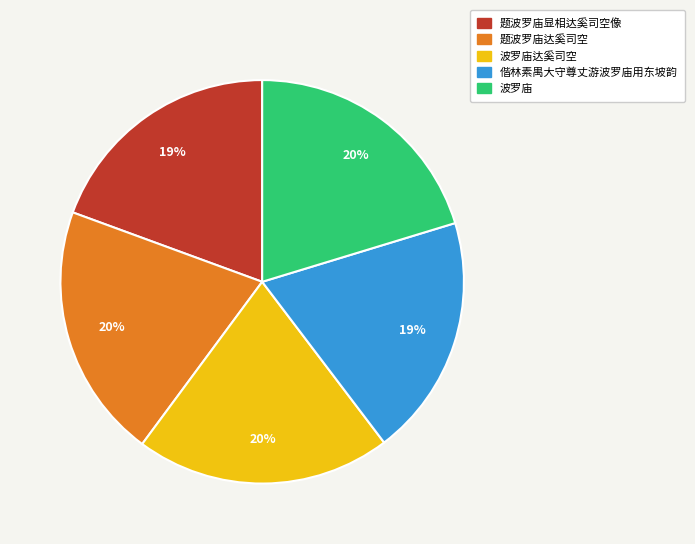

To the nearest percent, what is the average slice percentage?

20%